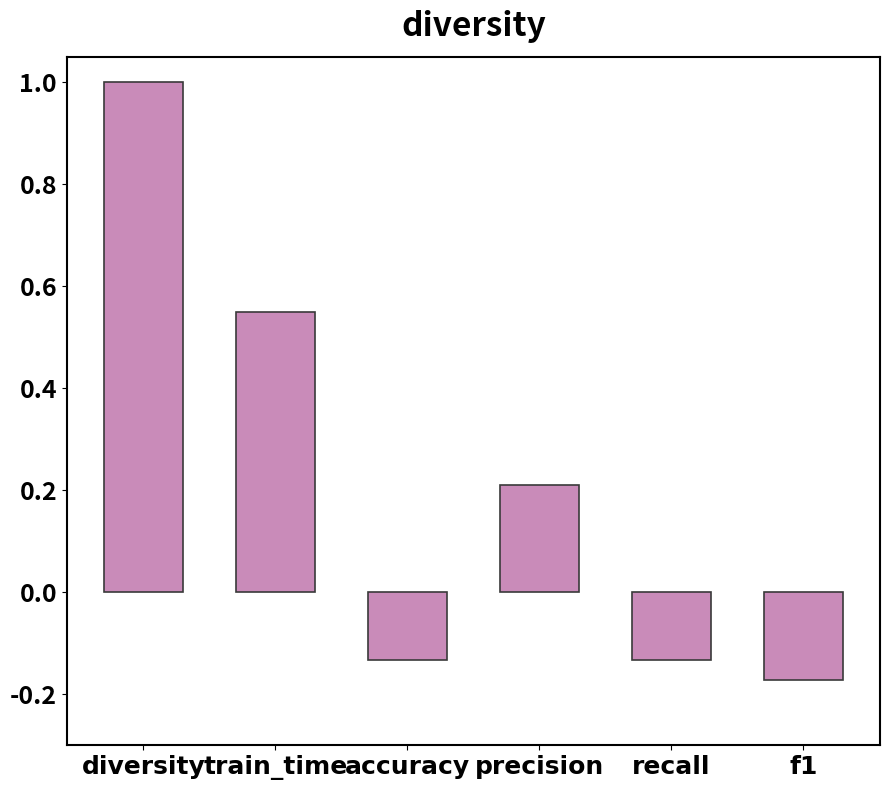

Where does the data first go above 0?

diversity